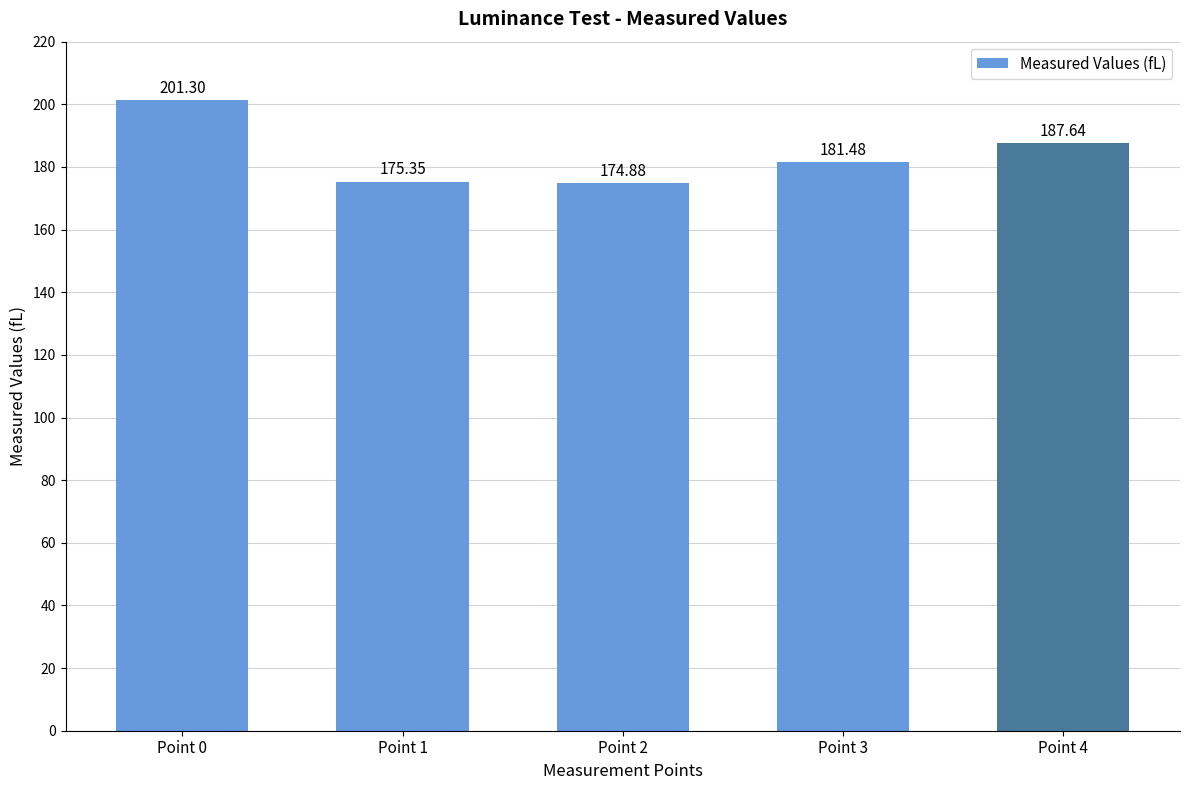

Does the chart contain stacked bars?

No